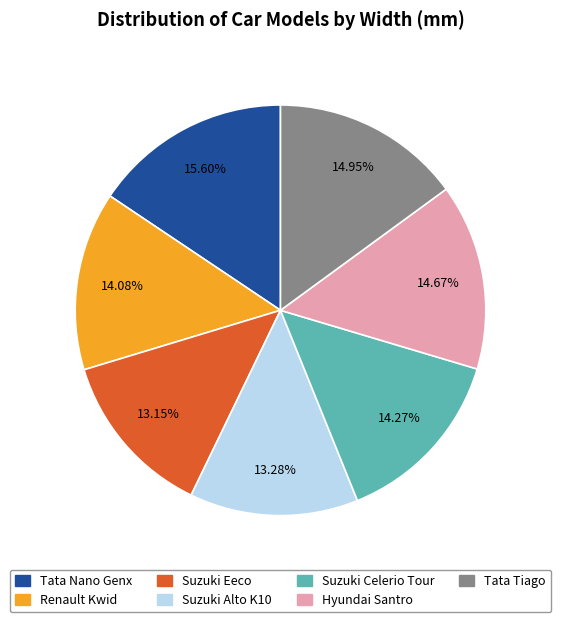

What is the ratio of the value at Tata Tiago to the value at Hyundai Santro?

1.0